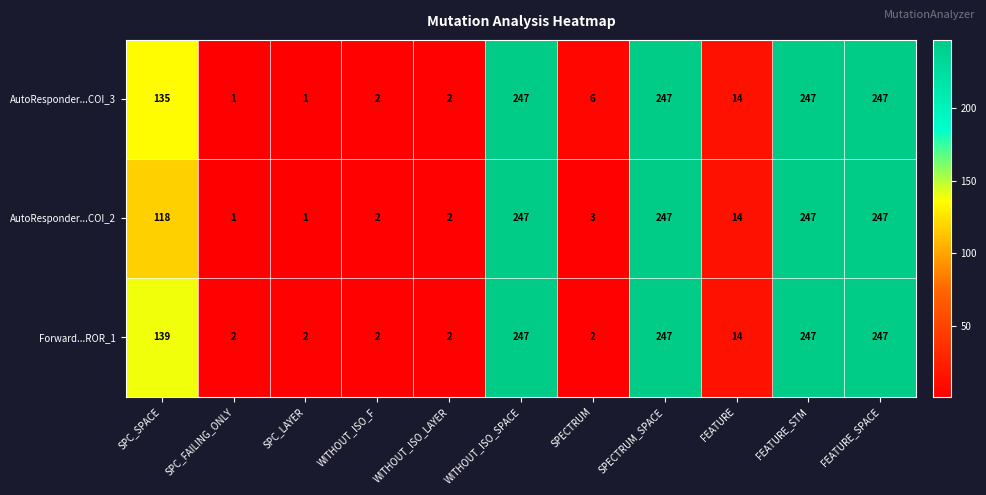

What is the sum of all Forward...ROR_1 values?

1151